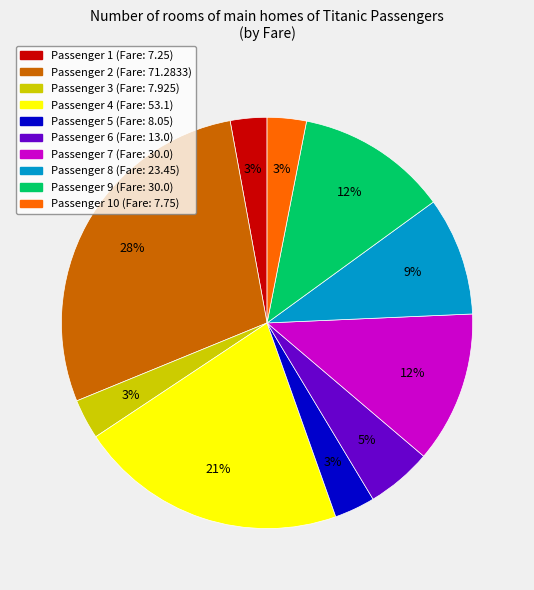

Is there a majority slice in this chart?

No